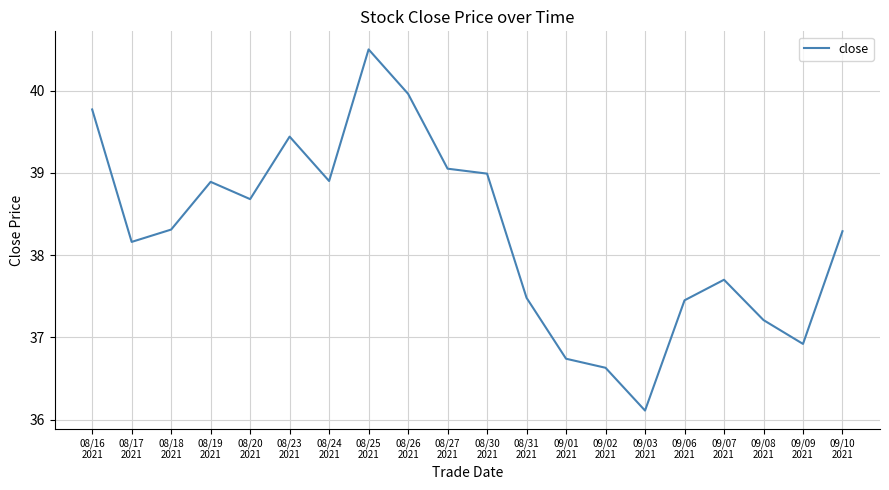

What is the smallest value displayed?

36.1